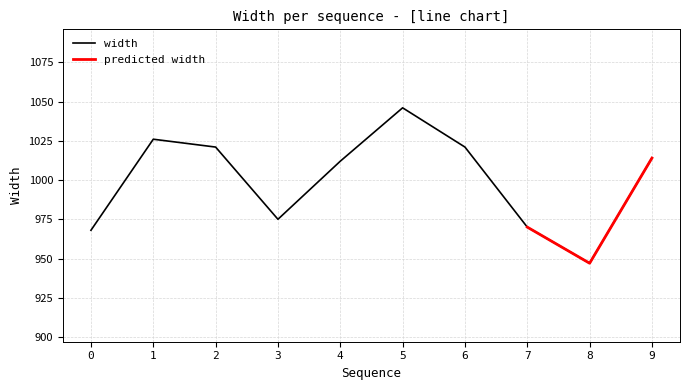

What is the difference between the maximum and minimum values?

99